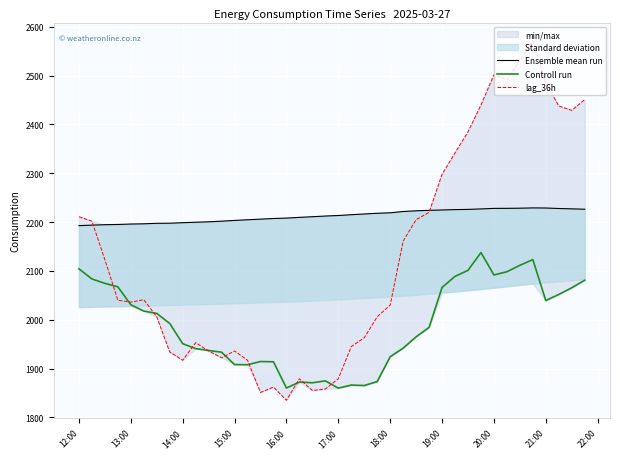

The value of Controll run at 14:00 is 674.7. True or false?

False